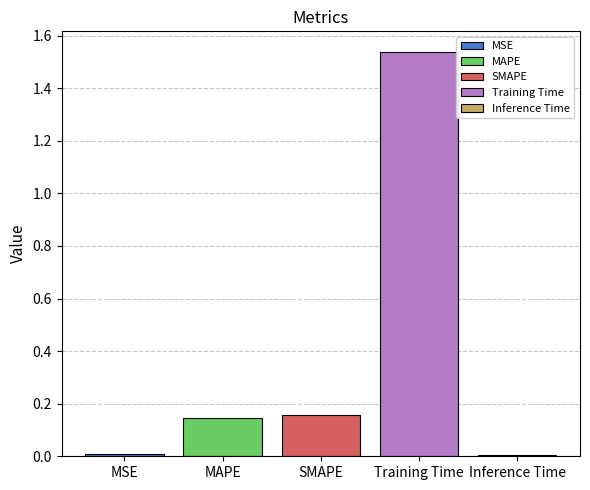

Rank the categories by MAPE value from lowest to highest.

SMAPE